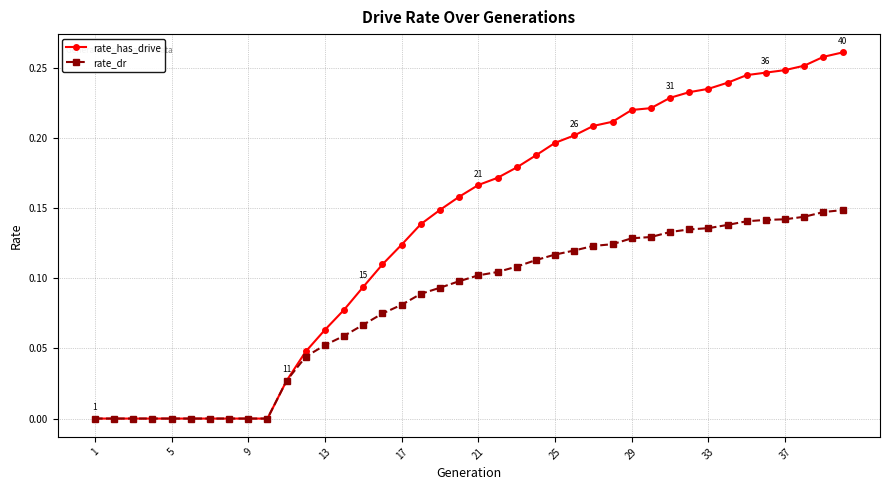

Which series has the largest total across all categories?

rate_has_drive